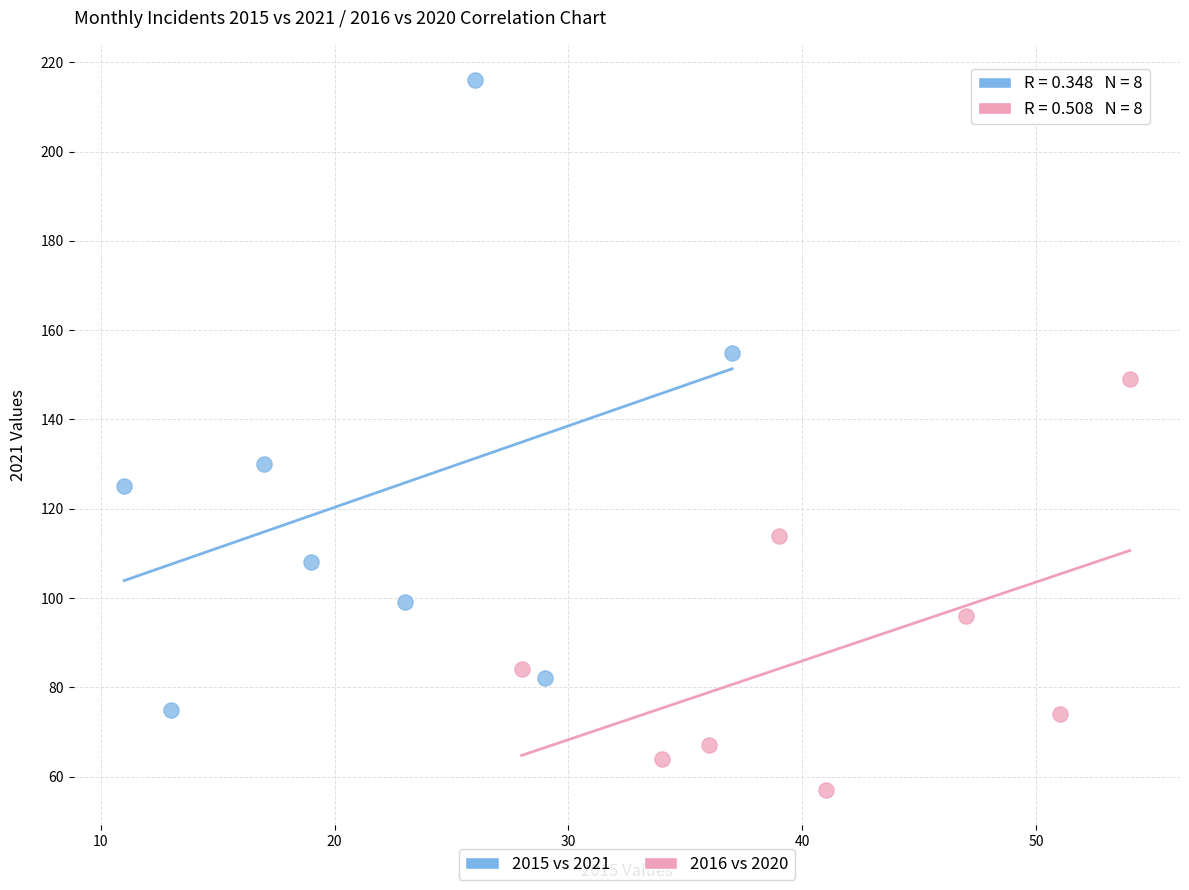

What are all the series names shown in the legend?

2015 vs 2021, 2016 vs 2020